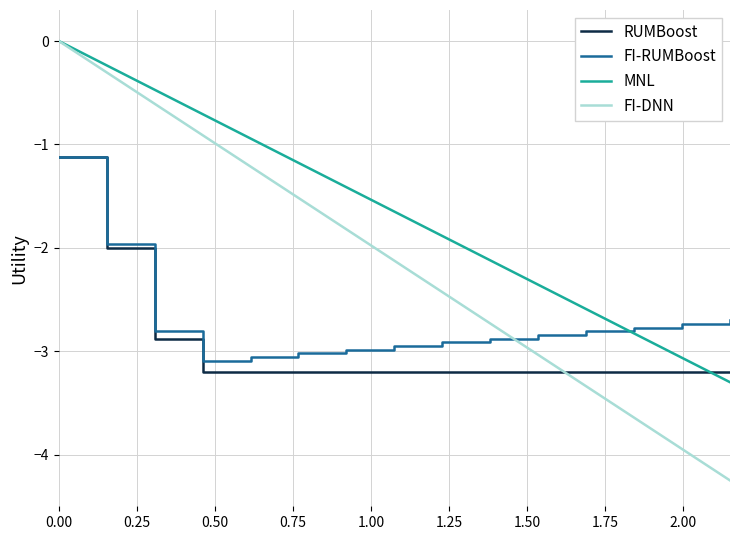

Which series has the largest range (max minus min)?

FI-DNN